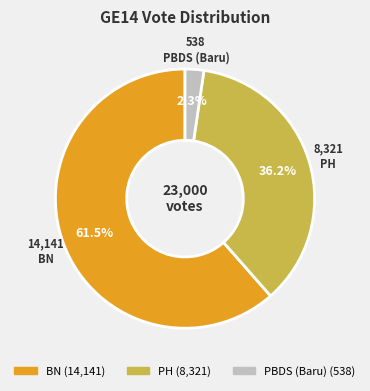

How many slices are in this pie chart?

3